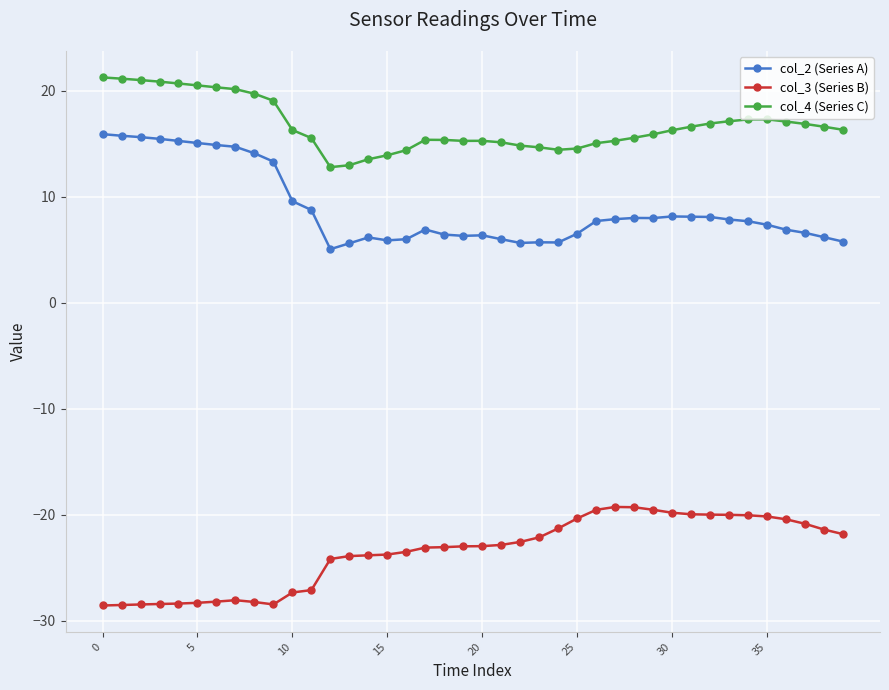

Rank the series by their average value, from highest to lowest.

col_4 (Series C), col_2 (Series A), col_3 (Series B)